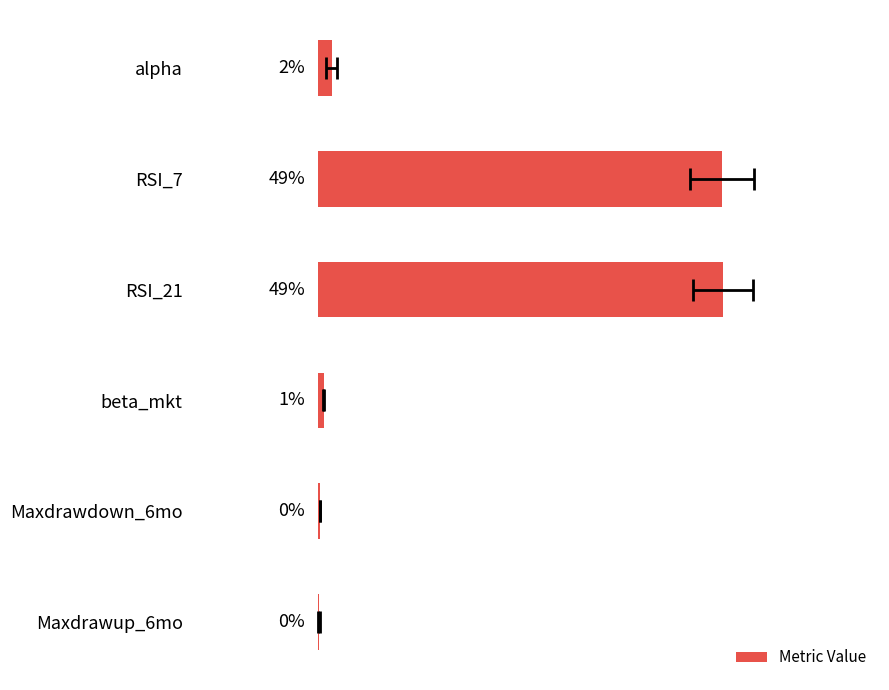

What is the minimum value shown in the chart?

0.2